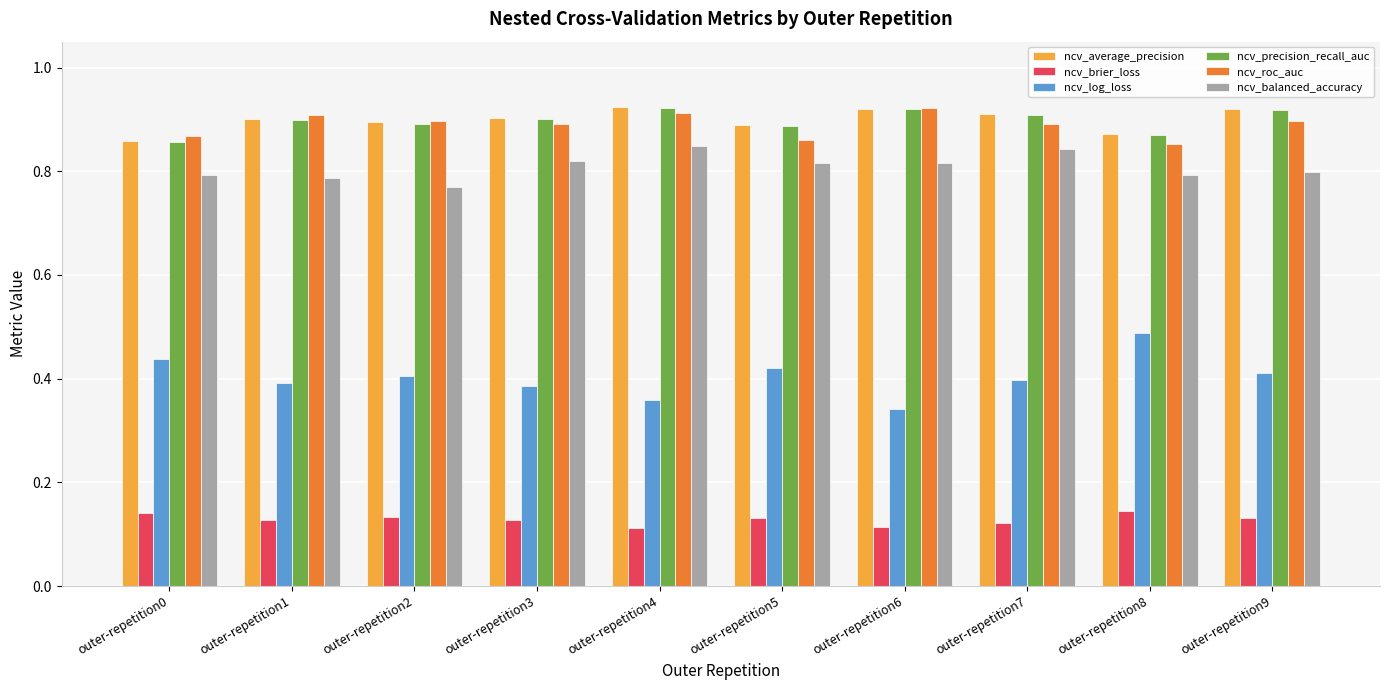

The ncv_precision_recall_auc series shows 0.9 at outer-repetition4. True or false?

True